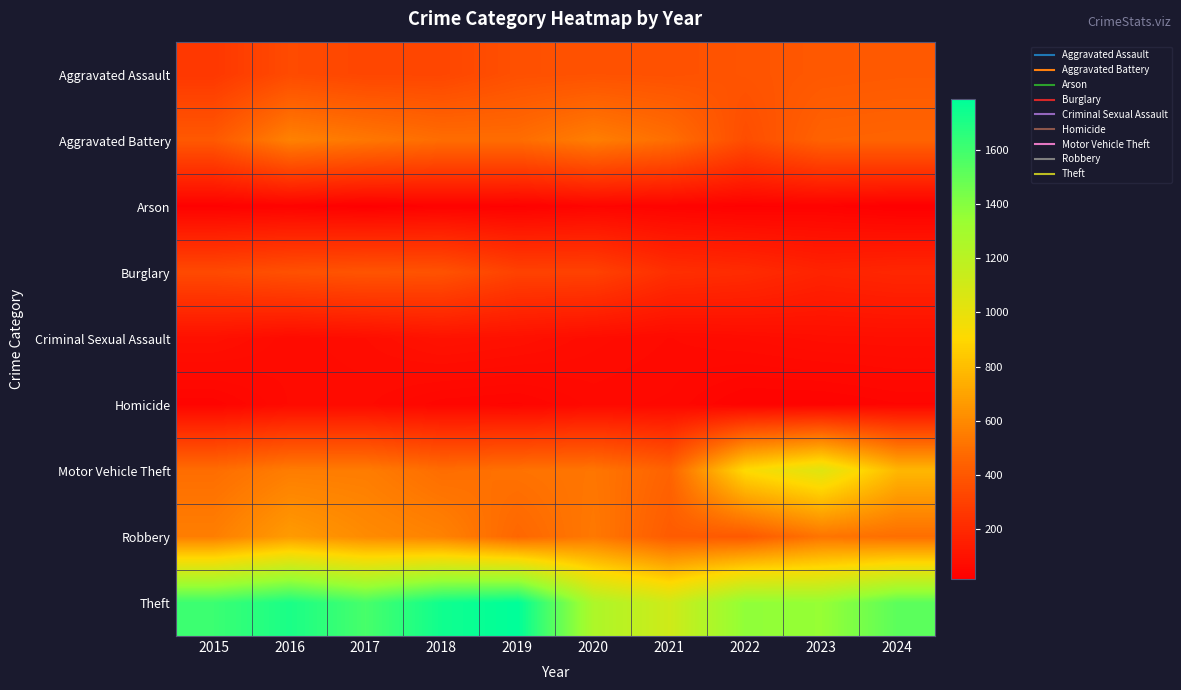

Rank the series at 2017 from lowest to highest value.

Arson, Homicide, Criminal Sexual Assault, Aggravated Assault, Burglary, Aggravated Battery, Motor Vehicle Theft, Robbery, Theft